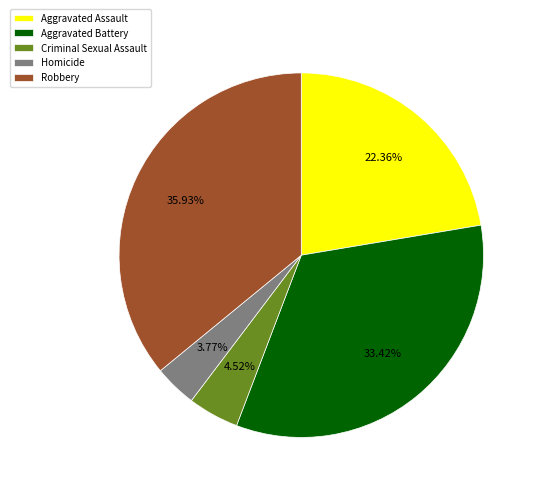

Which has a higher value, Aggravated Assault or Homicide?

Aggravated Assault